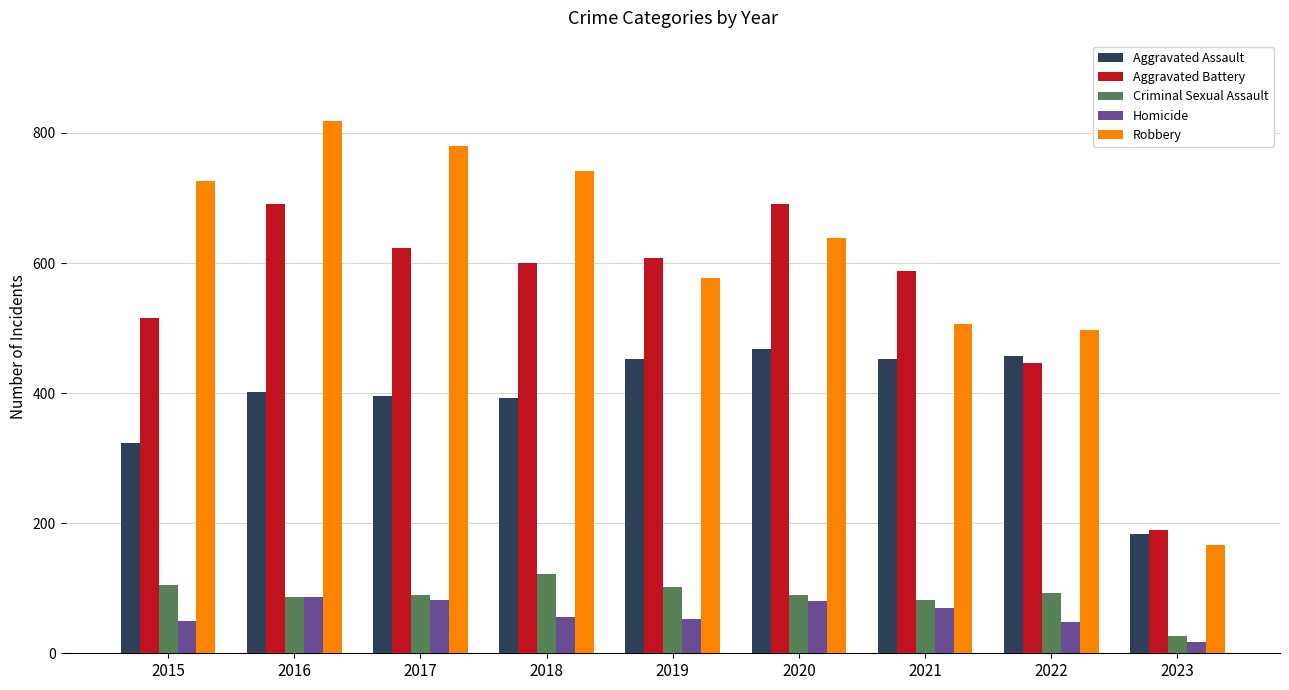

What is the smallest value displayed?

17